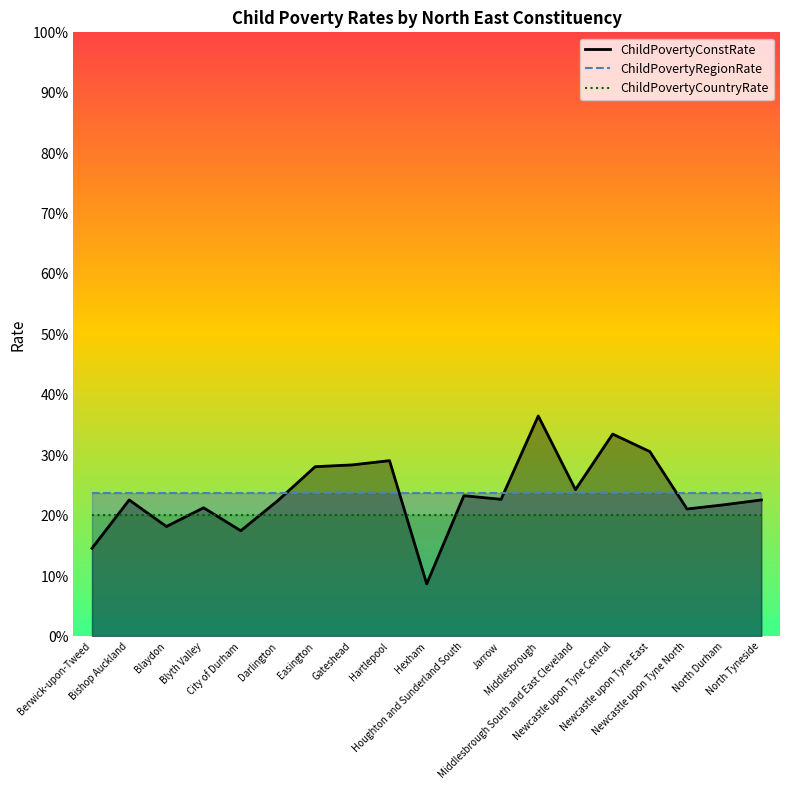

Count the number of data series in this chart.

3